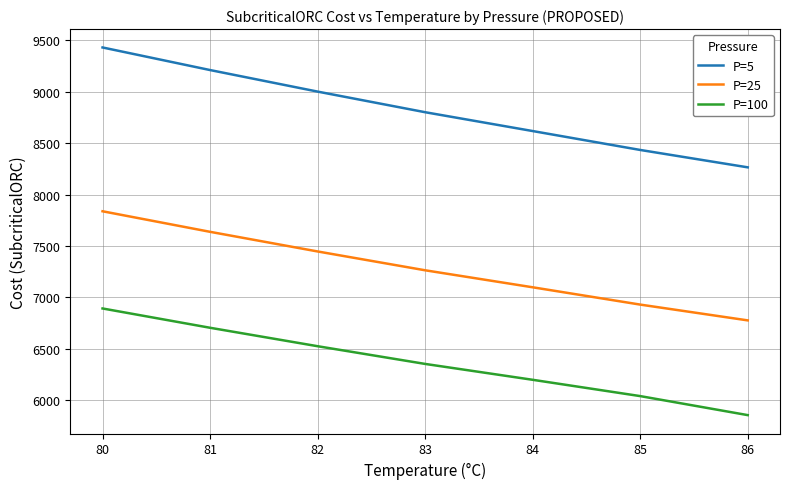

Rank the categories by P=25 value from lowest to highest.

86, 85, 84, 83, 82, 81, 80